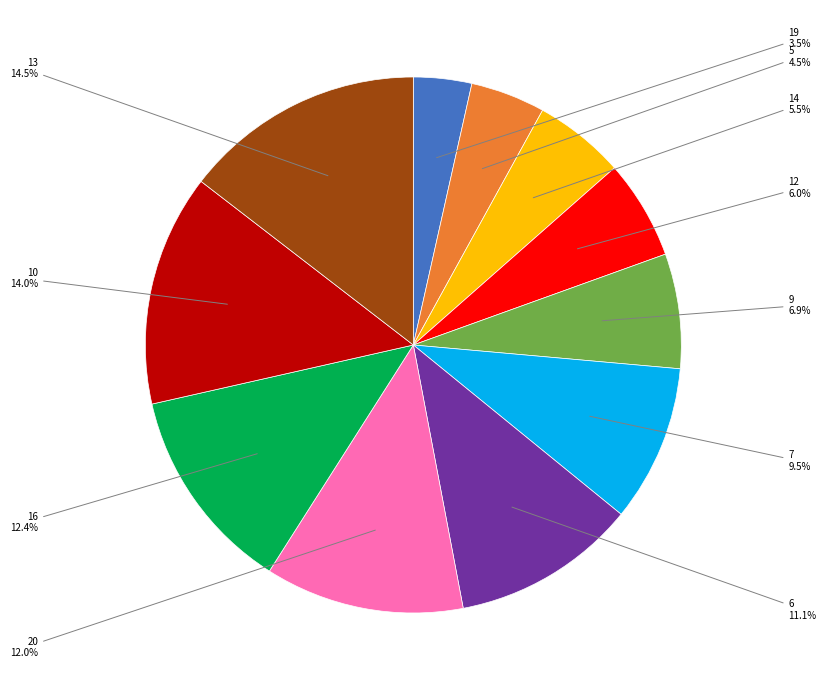

Does any single category account for the majority?

No